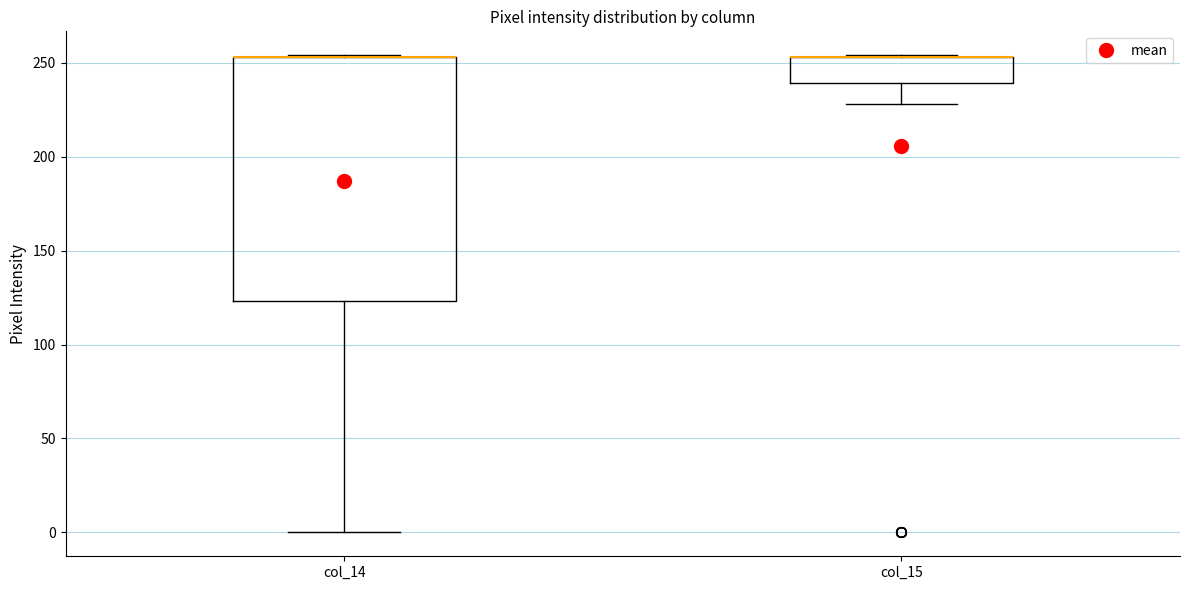

Where does the lower whisker of the box for col_15 end on the y-axis? The values are not printed on the chart, so give them approximately, as read against the axis.

230